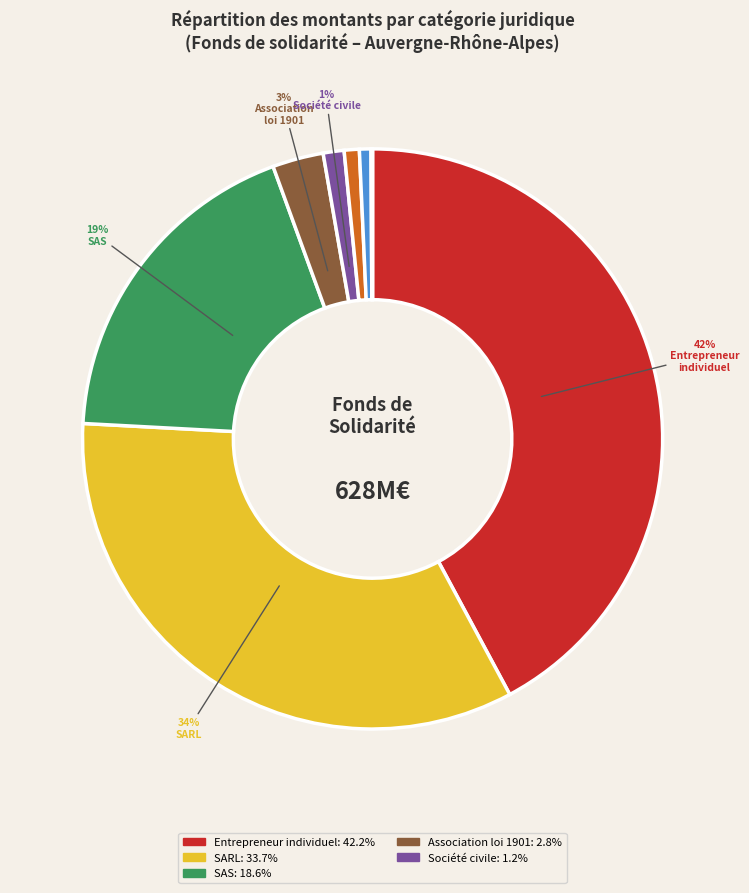

Is there any slice that represents more than half of the pie?

No